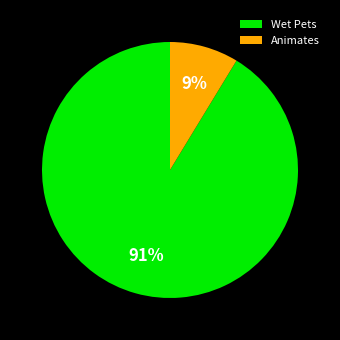

Between Animates and Wet Pets, which is larger?

Wet Pets